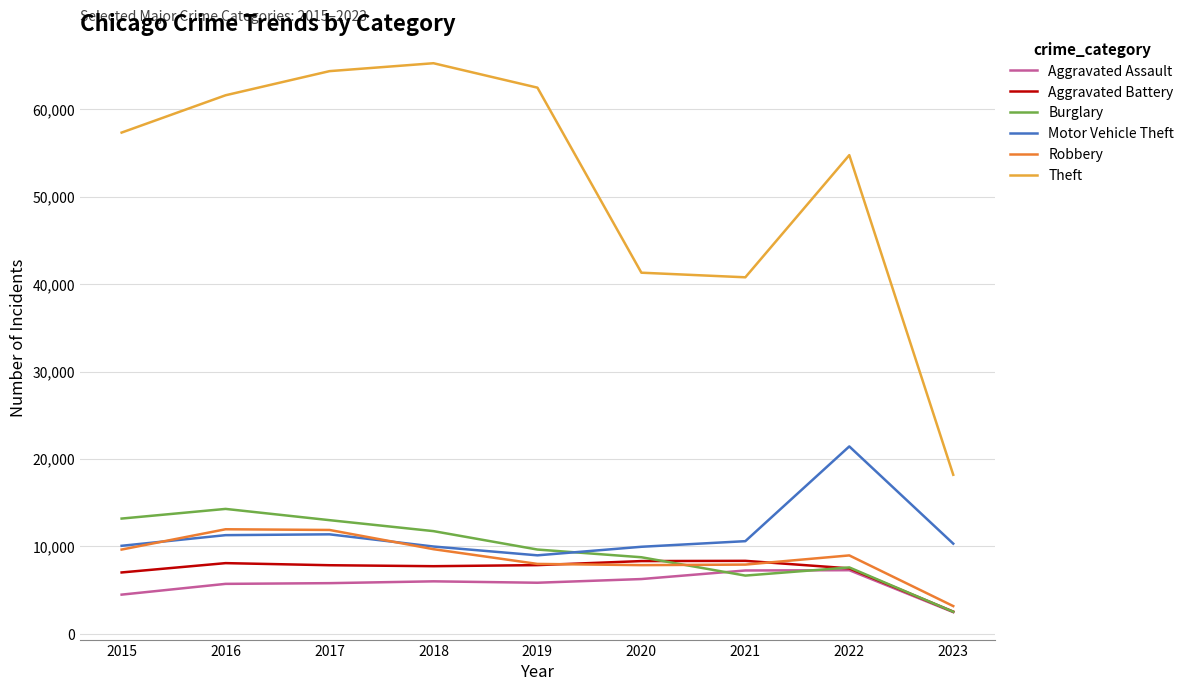

Which series has the largest total across all categories?

Theft